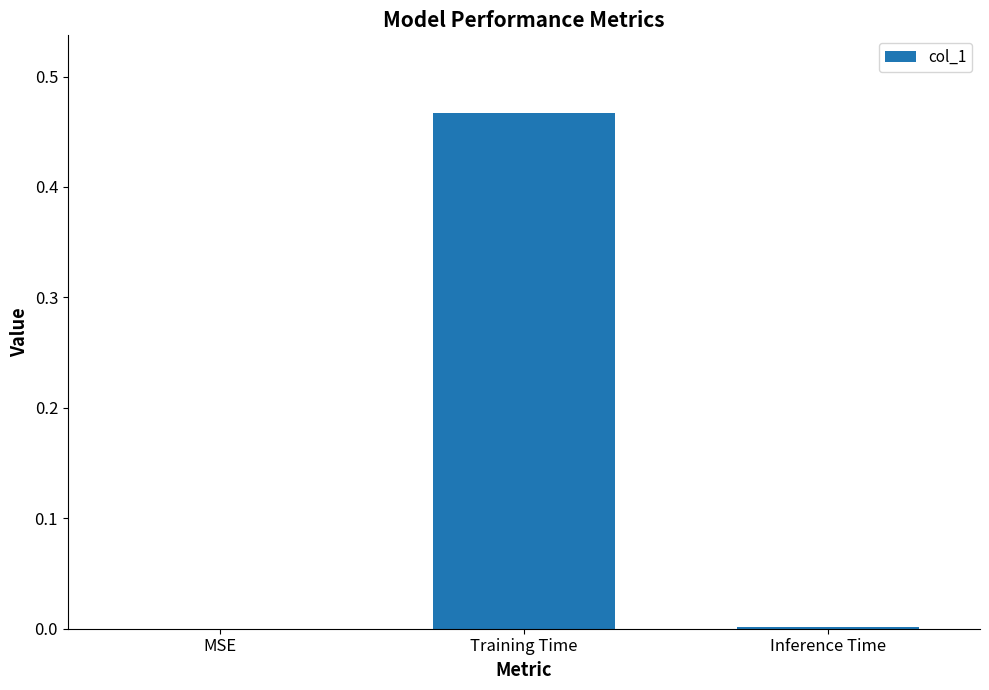

The chart shows a value of 0.0 at MSE. True or false?

True